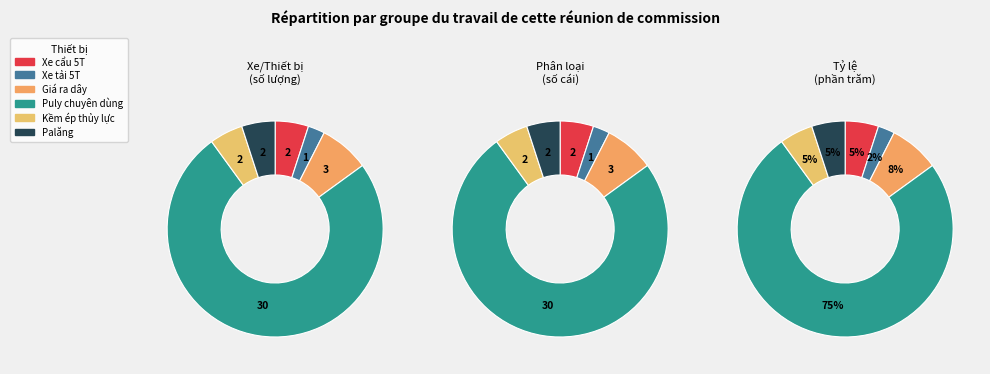

What is the largest slice in the pie chart?

Puly chuyên dùng